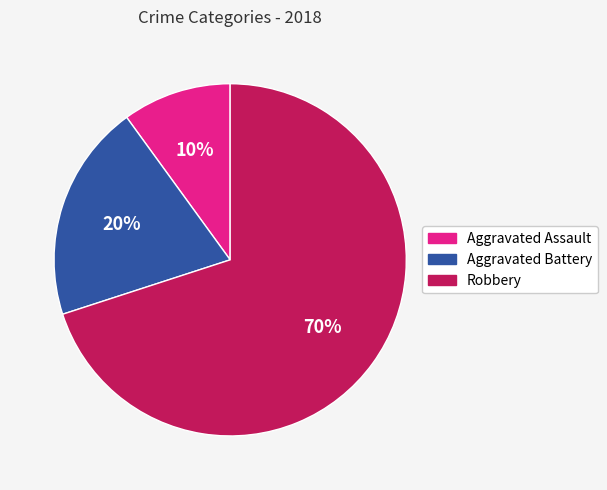

What percentage is the Aggravated Battery slice, to the nearest percent?

20%